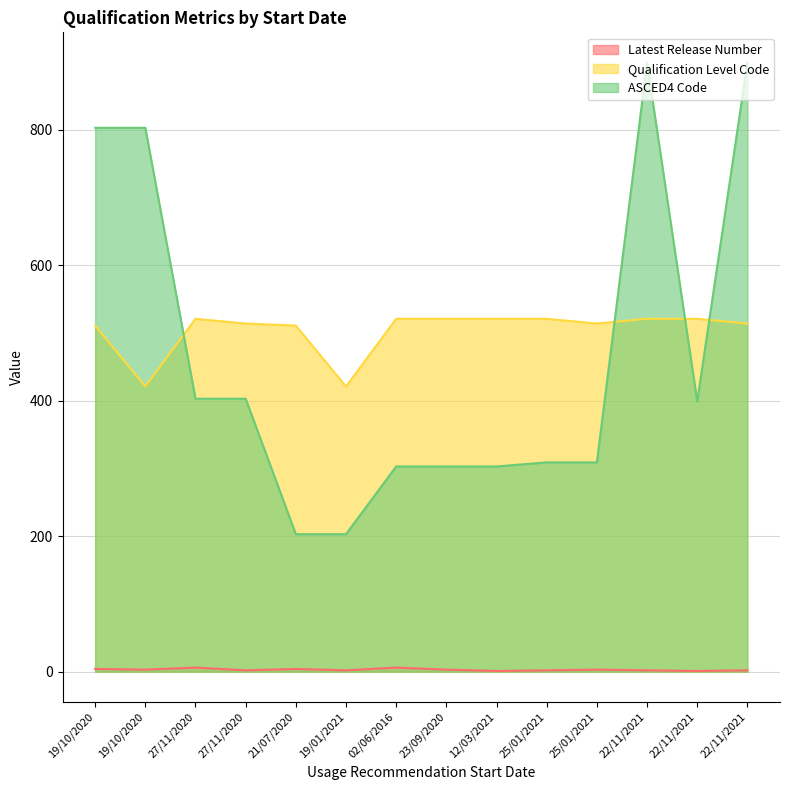

True or false: Qualification Level Code and Latest Release Number intersect in this chart.

False